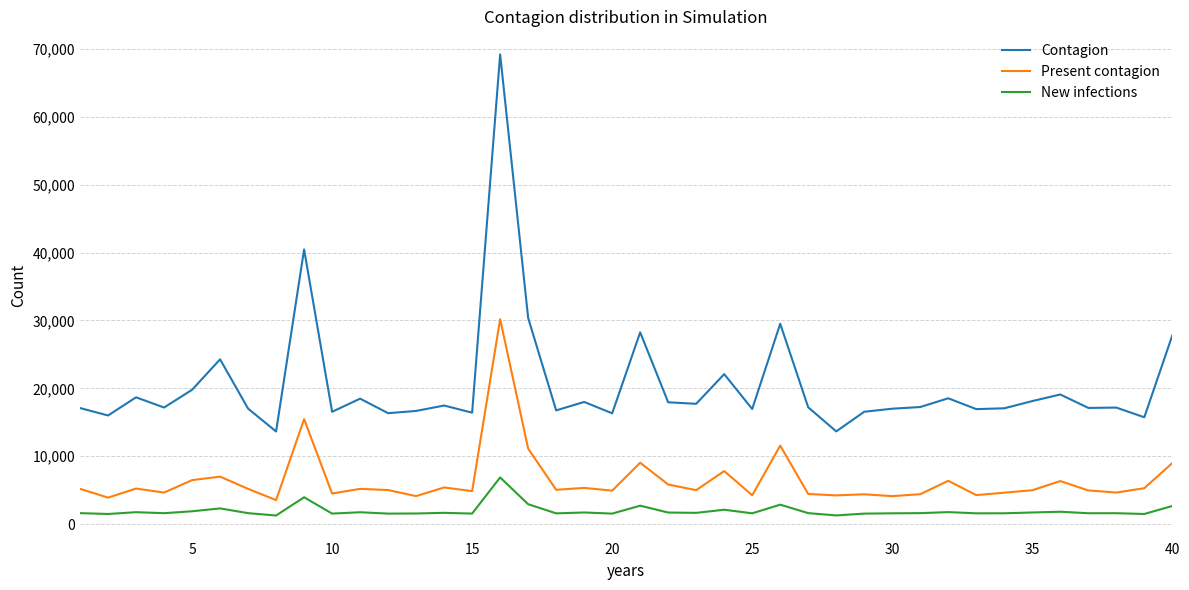

True or false: Present contagion and New infections intersect in this chart.

False